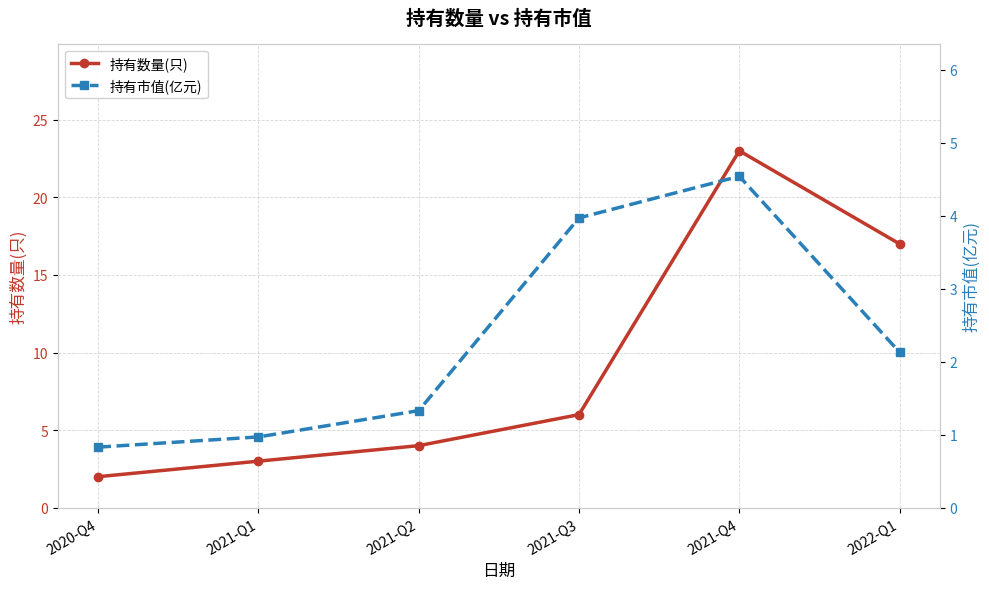

What is the highest value of the 持有市值(亿元) series?

4.5